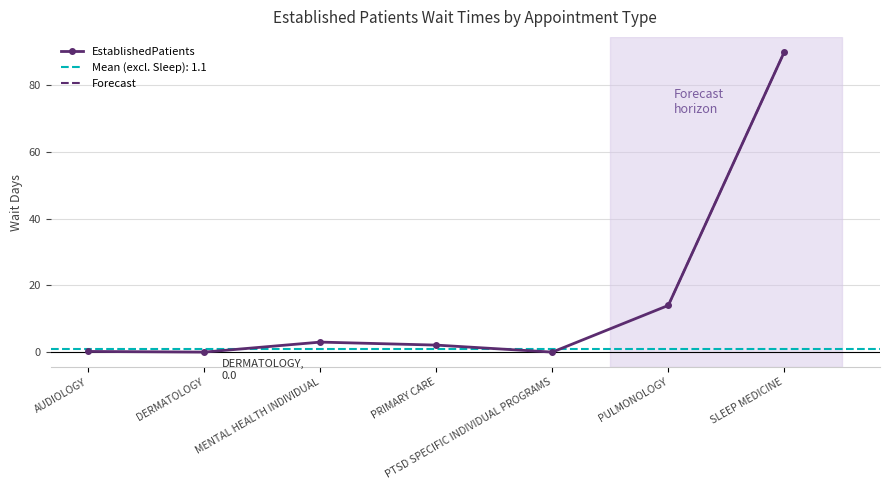

What is the difference between the maximum and second lowest values?

90.0